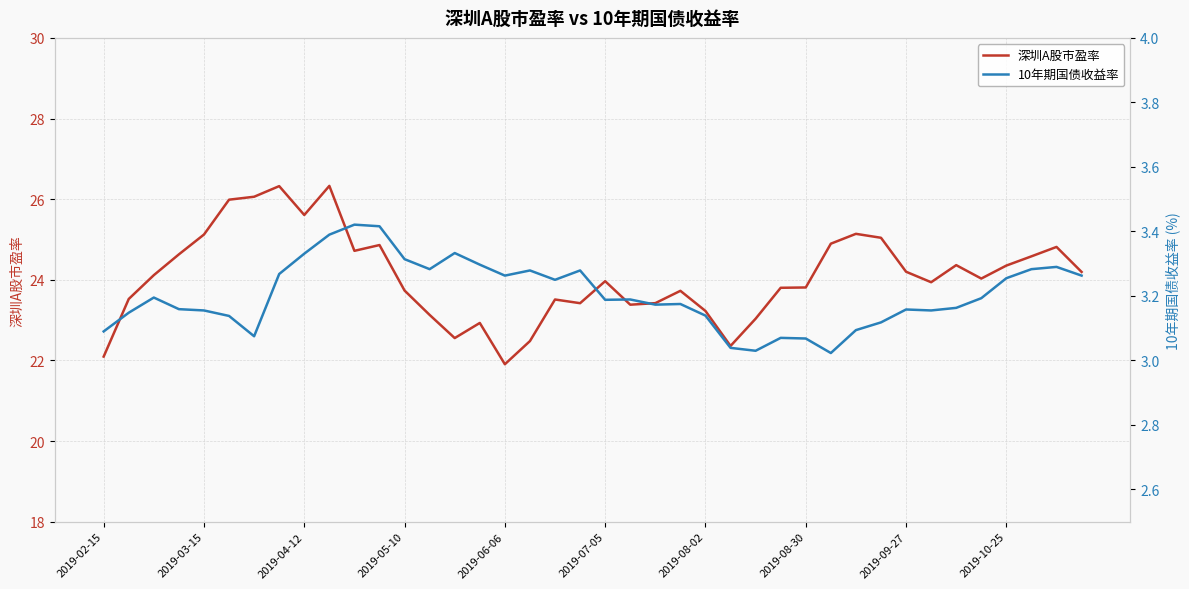

The value of 深圳A股市盈率 at 34 is 39.4. True or false?

False